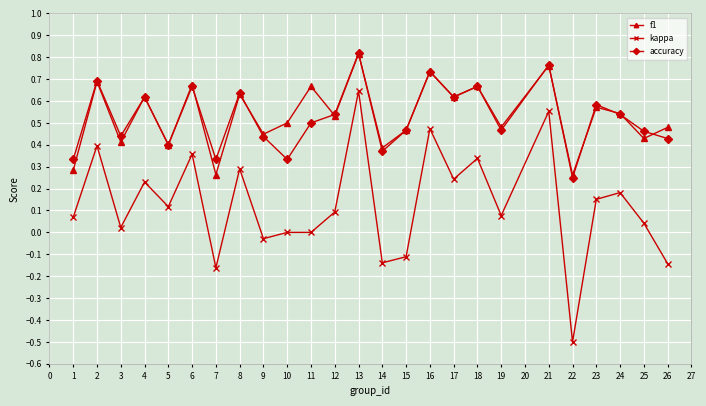

Which label corresponds to the largest value in the chart?

13